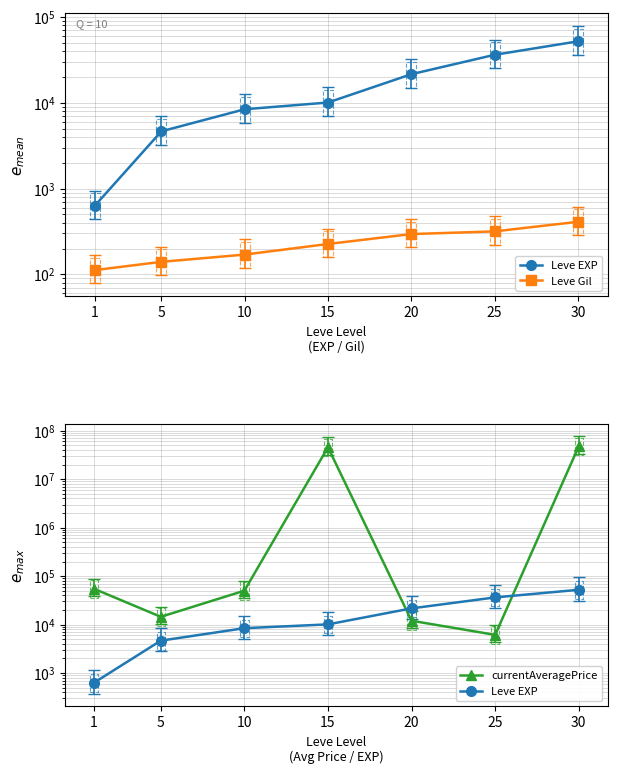

Between 1 and 10, which series saw the biggest shift?

Leve EXP